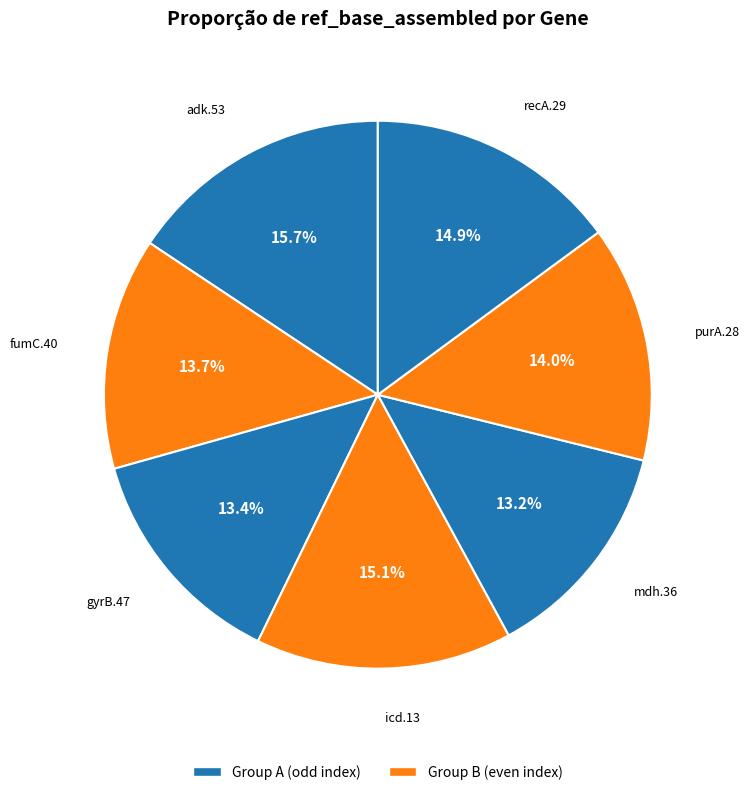

How many slices are in this pie chart?

7